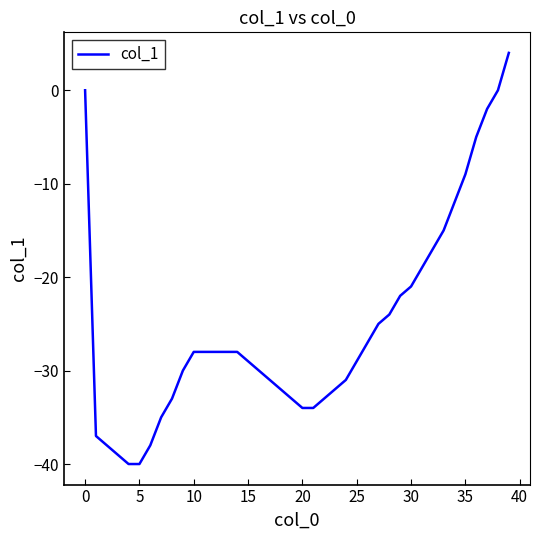

What is the difference between the maximum and minimum values?

44